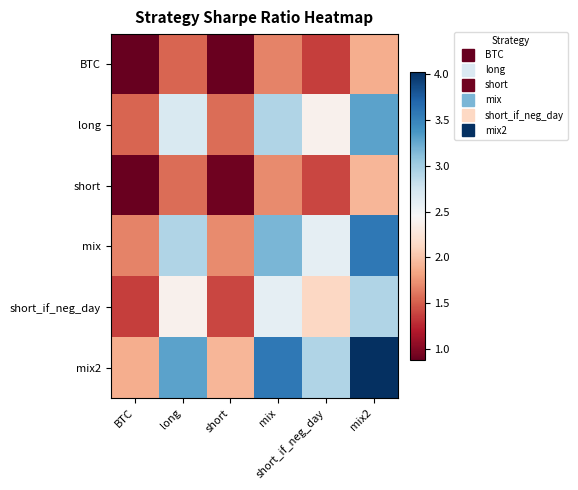

Which series has the largest total across all categories?

mix2